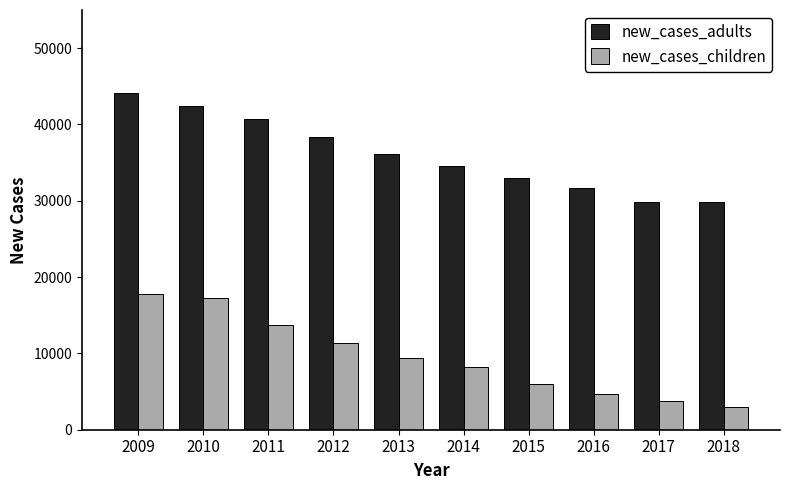

Is the value of new_cases_children at 2015 greater than the value of new_cases_adults at 2013?

No